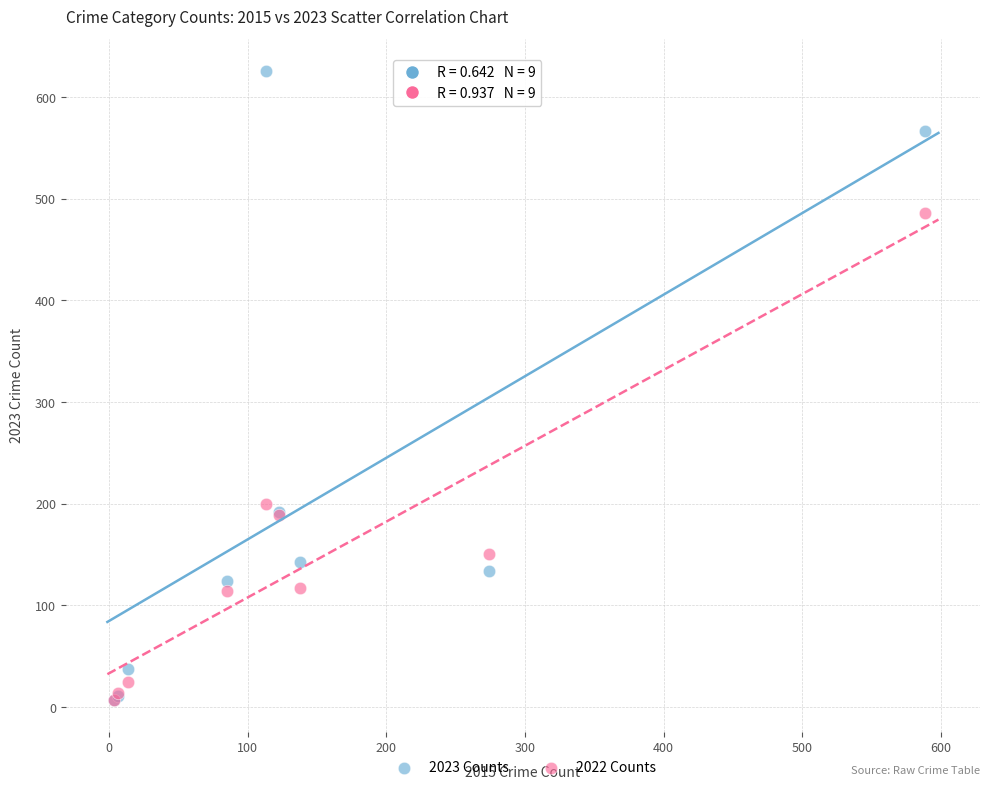

In the 2023 Counts series, what Y value is closest to 316?

192